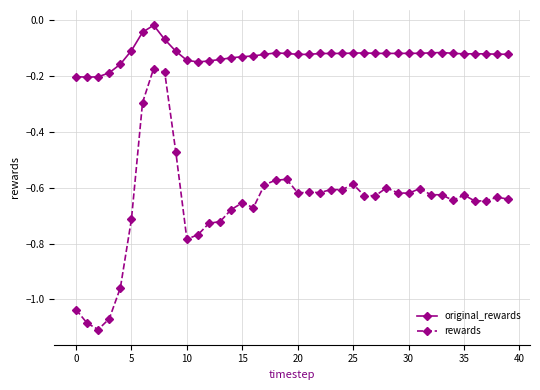

Which series has the largest total across all categories?

original_rewards